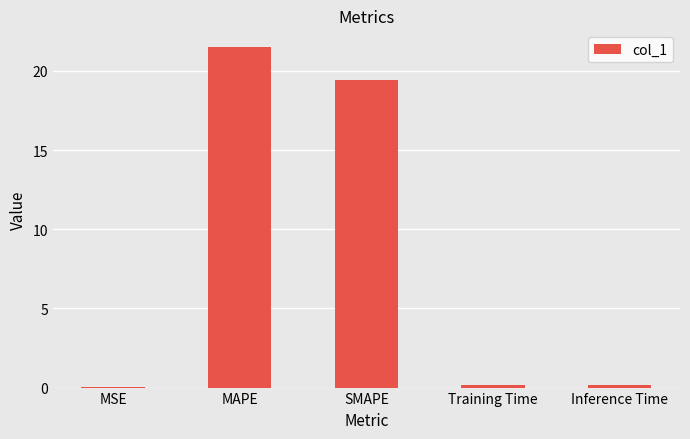

What is the sum of all values?

41.3